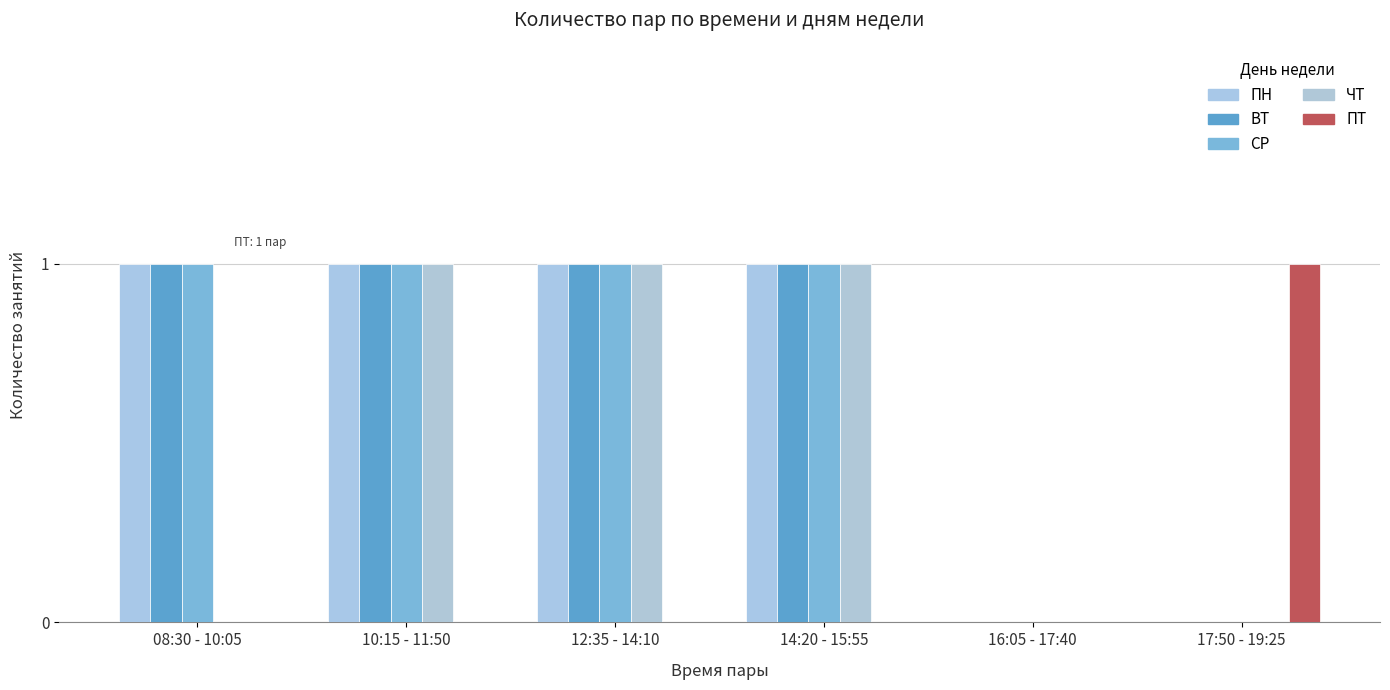

The value of ПН at 10:15 - 11:50 is 0. True or false?

False